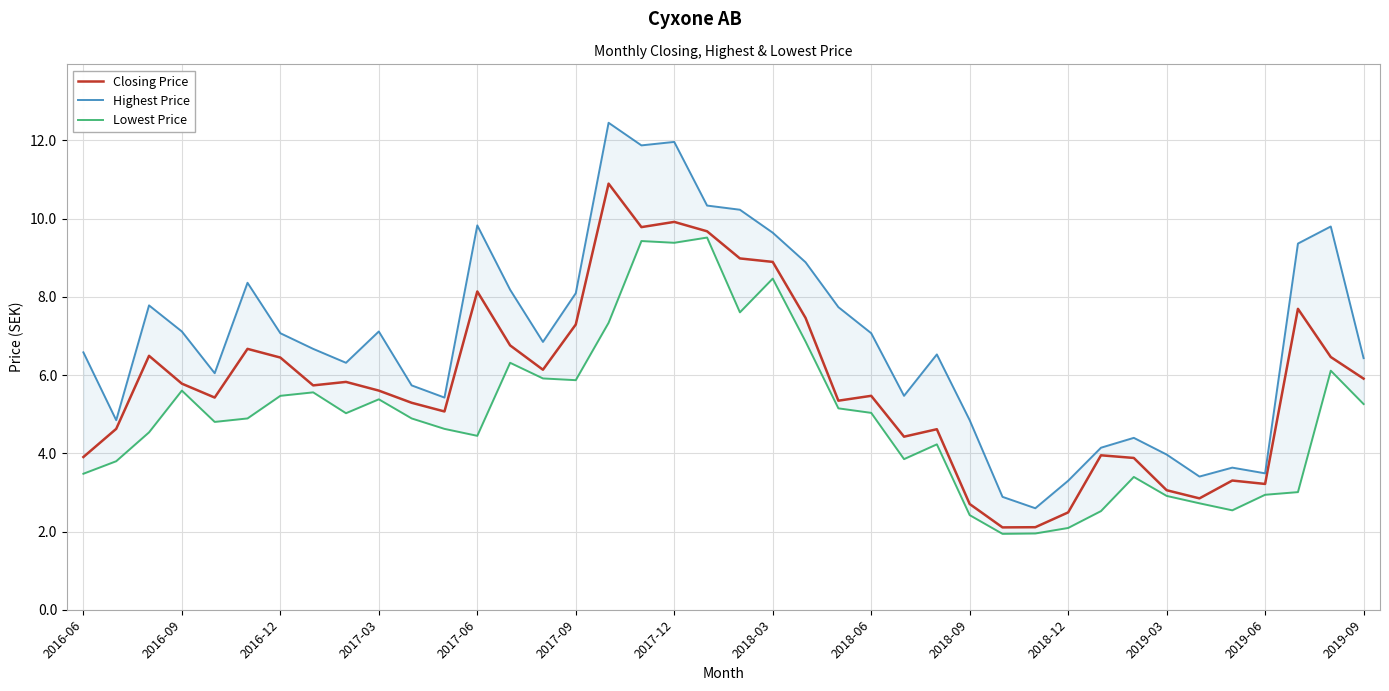

Reading right to left, transcribe all the data shown in this chart.

Closing Price: 5.9	6.5	7.7	3.2	3.3	2.8	3.1	3.9	3.9	2.5	2.1	2.1	2.7	4.6	4.4	5.5	5.3	7.5	8.9	9.0	9.7	9.9	9.8	10.9	7.3	6.1	6.8	8.1	5.1	5.3	5.6	5.8	5.7	6.4	6.7	5.4	5.8	6.5	4.6	3.9
Highest Price: 6.4	9.8	9.4	3.5	3.6	3.4	4.0	4.4	4.1	3.3	2.6	2.9	4.8	6.5	5.5	7.1	7.7	8.9	9.6	10.2	10.3	12.0	11.9	12.4	8.1	6.8	8.2	9.8	5.4	5.7	7.1	6.3	6.7	7.1	8.4	6.0	7.1	7.8	4.8	6.6
Lowest Price: 5.3	6.1	3.0	2.9	2.5	2.7	2.9	3.4	2.5	2.1	1.9	1.9	2.4	4.2	3.9	5.0	5.1	6.9	8.5	7.6	9.5	9.4	9.4	7.3	5.9	5.9	6.3	4.4	4.6	4.9	5.4	5.0	5.6	5.5	4.9	4.8	5.6	4.5	3.8	3.5